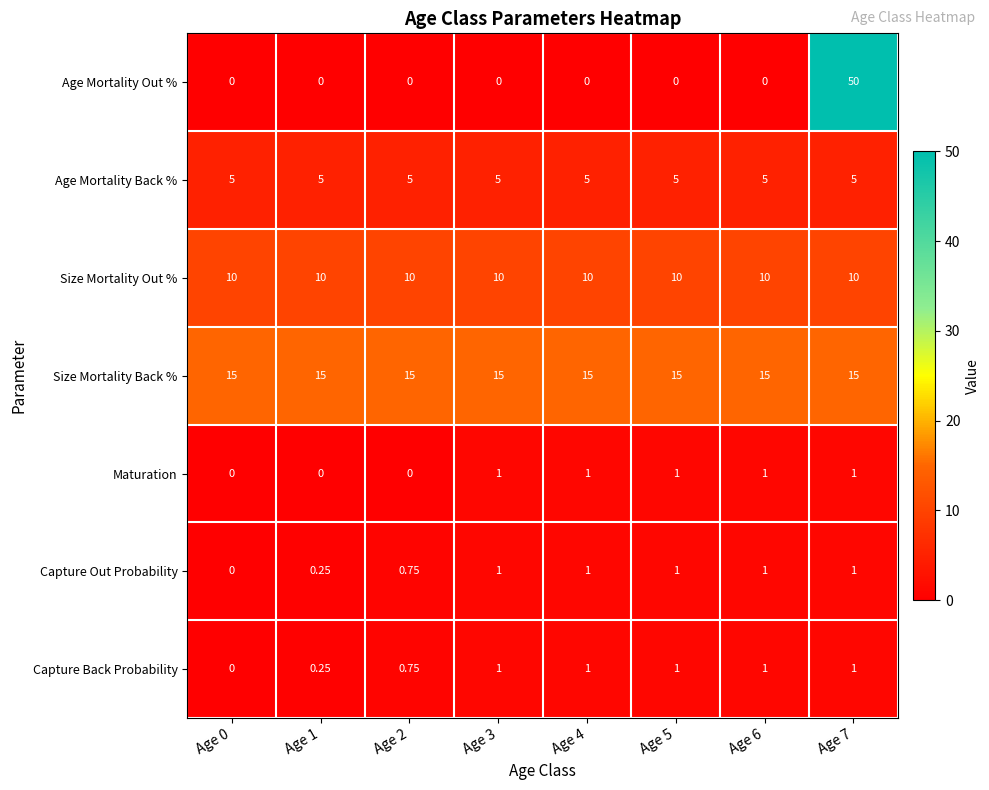

Which series changed the most between Age 2 and Age 4?

Maturation